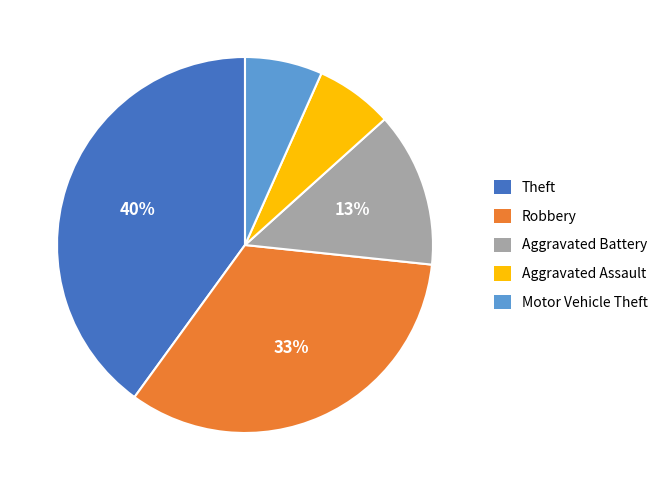

Which has a higher value, Aggravated Battery or Theft?

Theft